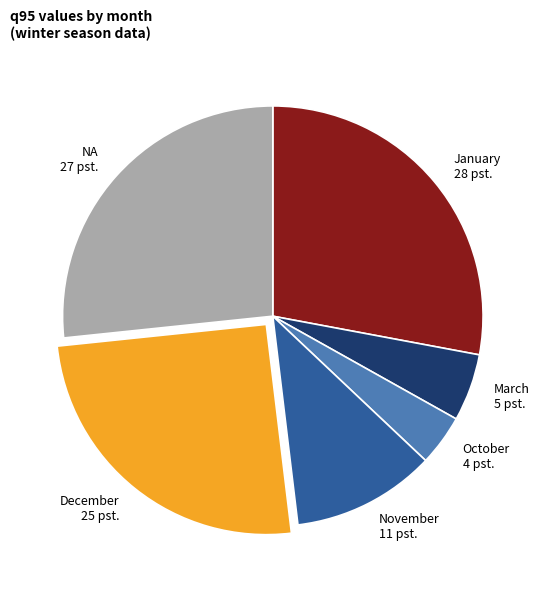

Combined, do March and NA account for over 50%?

No